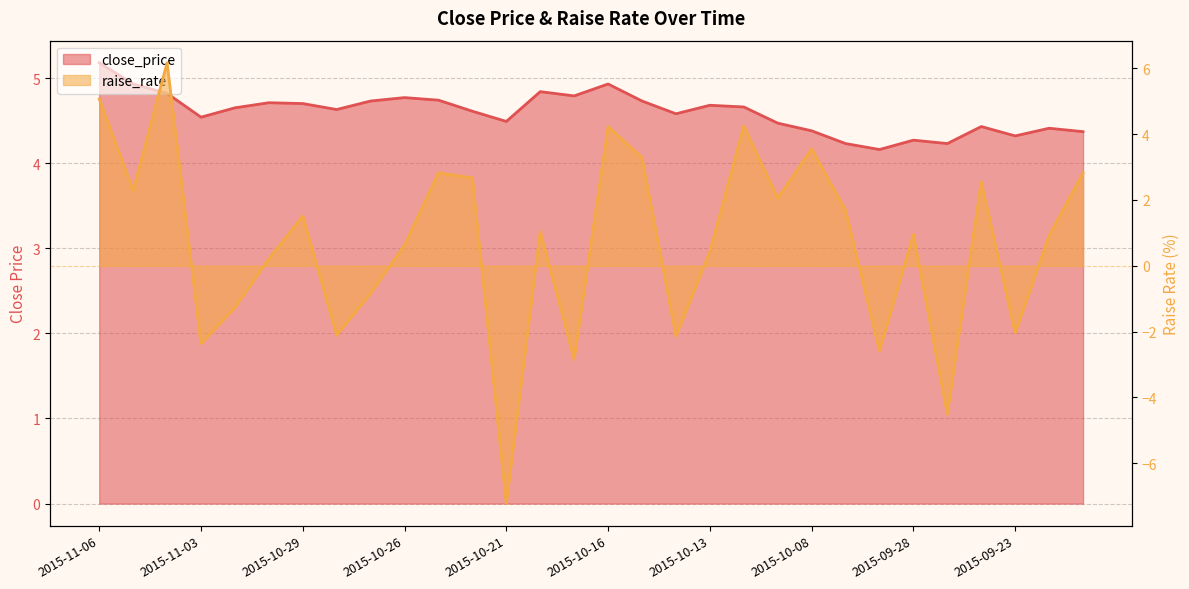

Rank the series by their maximum value, from highest to lowest.

raise_rate, close_price